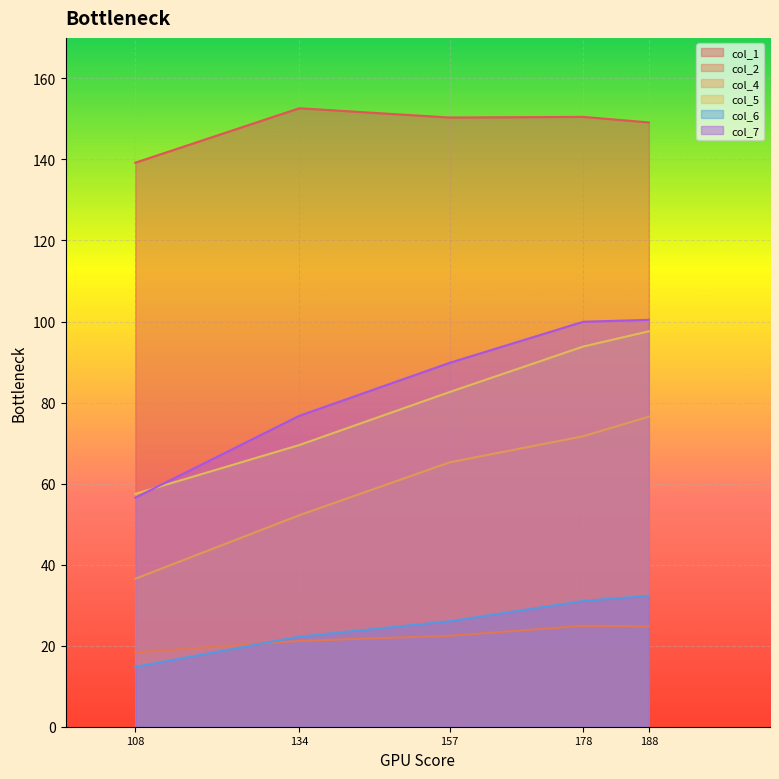

How many series are shown in this chart?

6